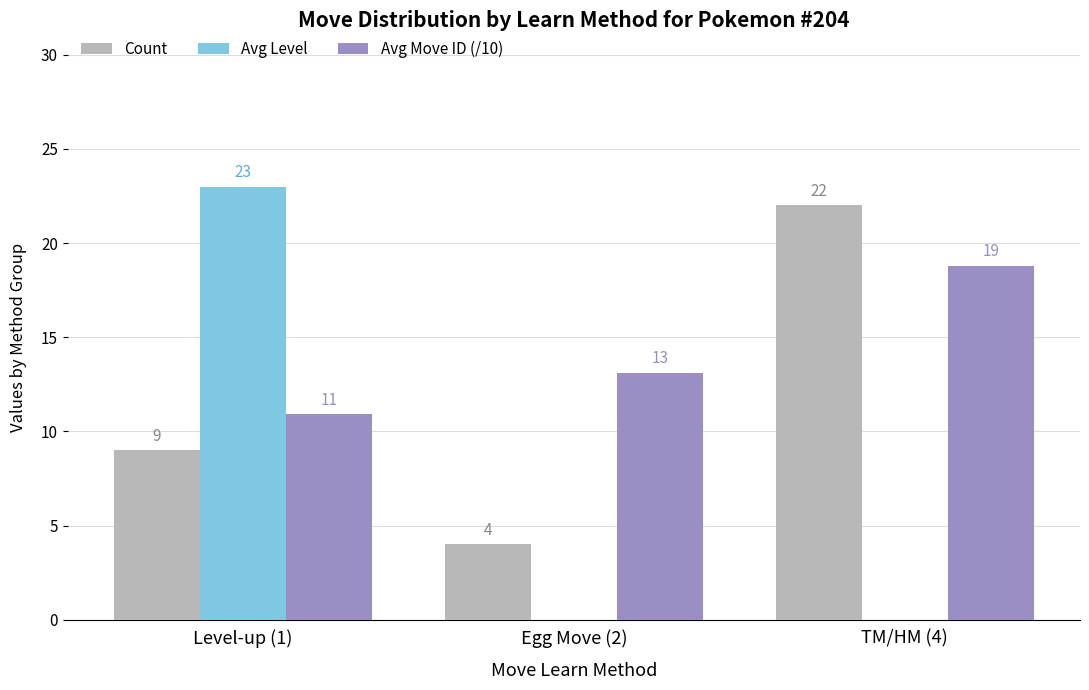

Which series changed the most between Level-up (1) and Egg Move (2)?

Avg Level